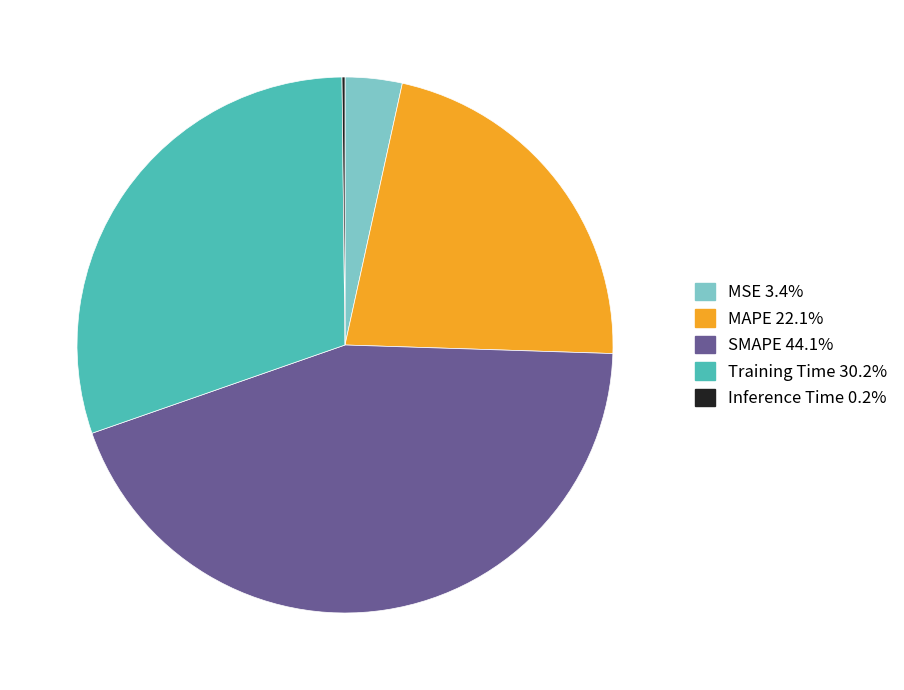

Is there any slice that represents more than half of the pie?

No